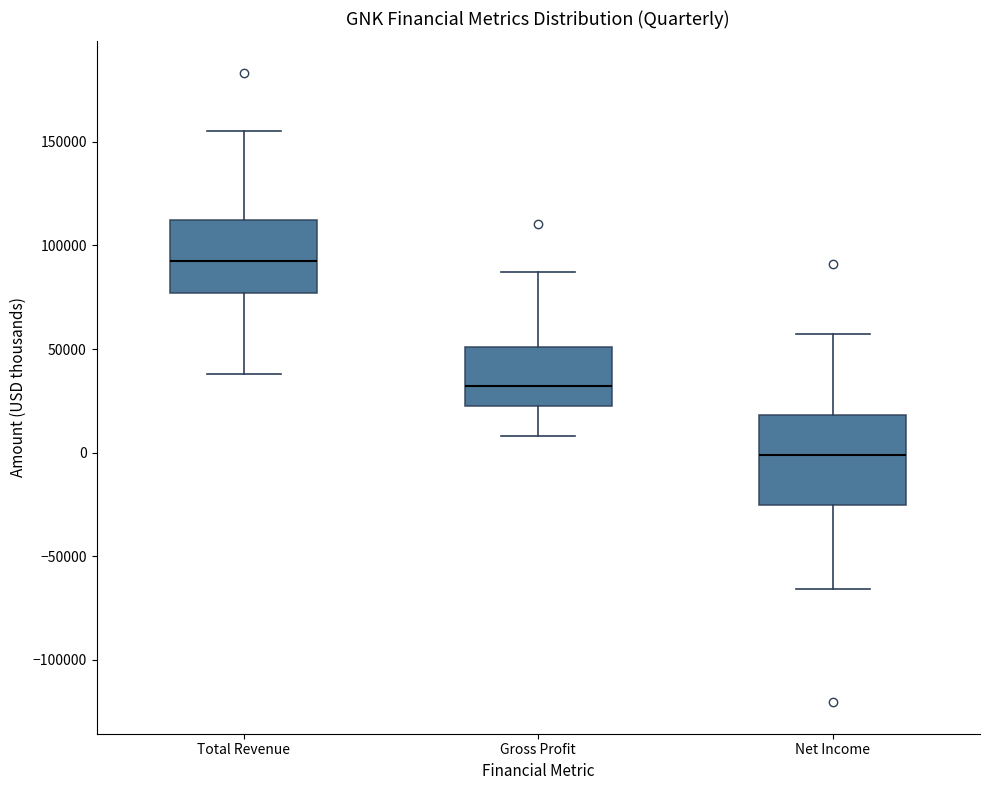

Reading left to right, read every box against the y-axis: the position of its median line, the range the box covers, and the ends of its whiskers. The values are not printed on the chart, so give them approximately, as read against the axis.

Total Revenue: median 90000, box 75000 to 110000, whiskers 40000 to 155000
Gross Profit: median 30000, box 20000 to 50000, whiskers 10000 to 85000
Net Income: median 0, box -25000 to 20000, whiskers -65000 to 55000